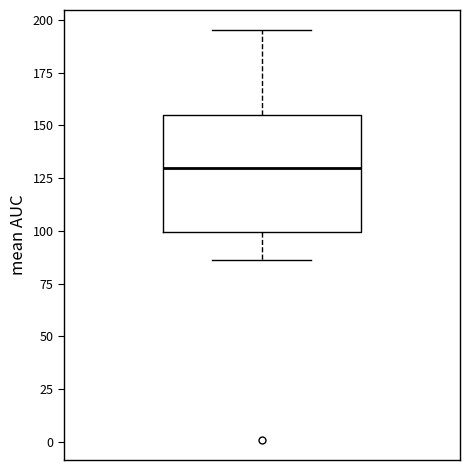

Read this box plot against the y-axis: the position of the median line, the range covered by the box, and the ends of both whiskers. The values are not printed on the chart, so give them approximately, as read against the axis.

median 130, box 100 to 155, whiskers 85 to 195